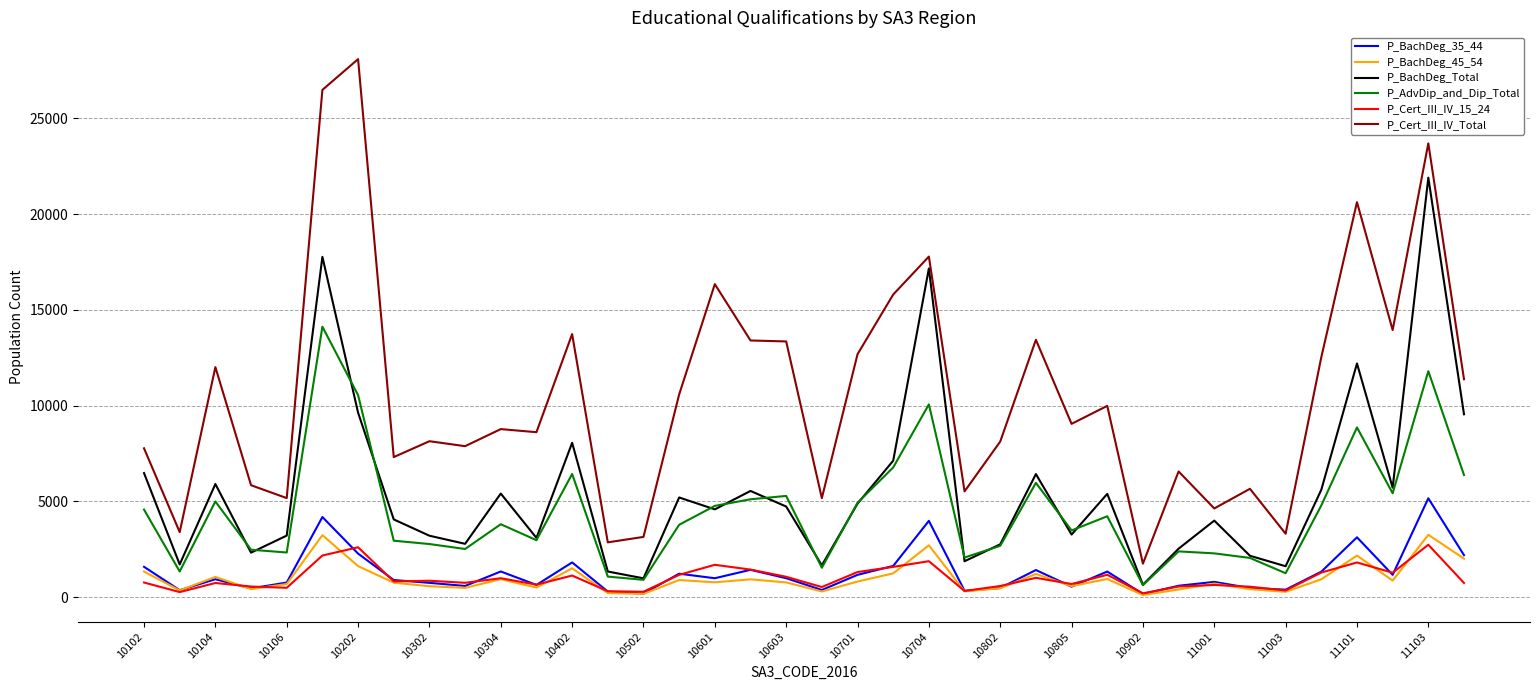

Which series has the largest range (max minus min)?

P_Cert_III_IV_Total